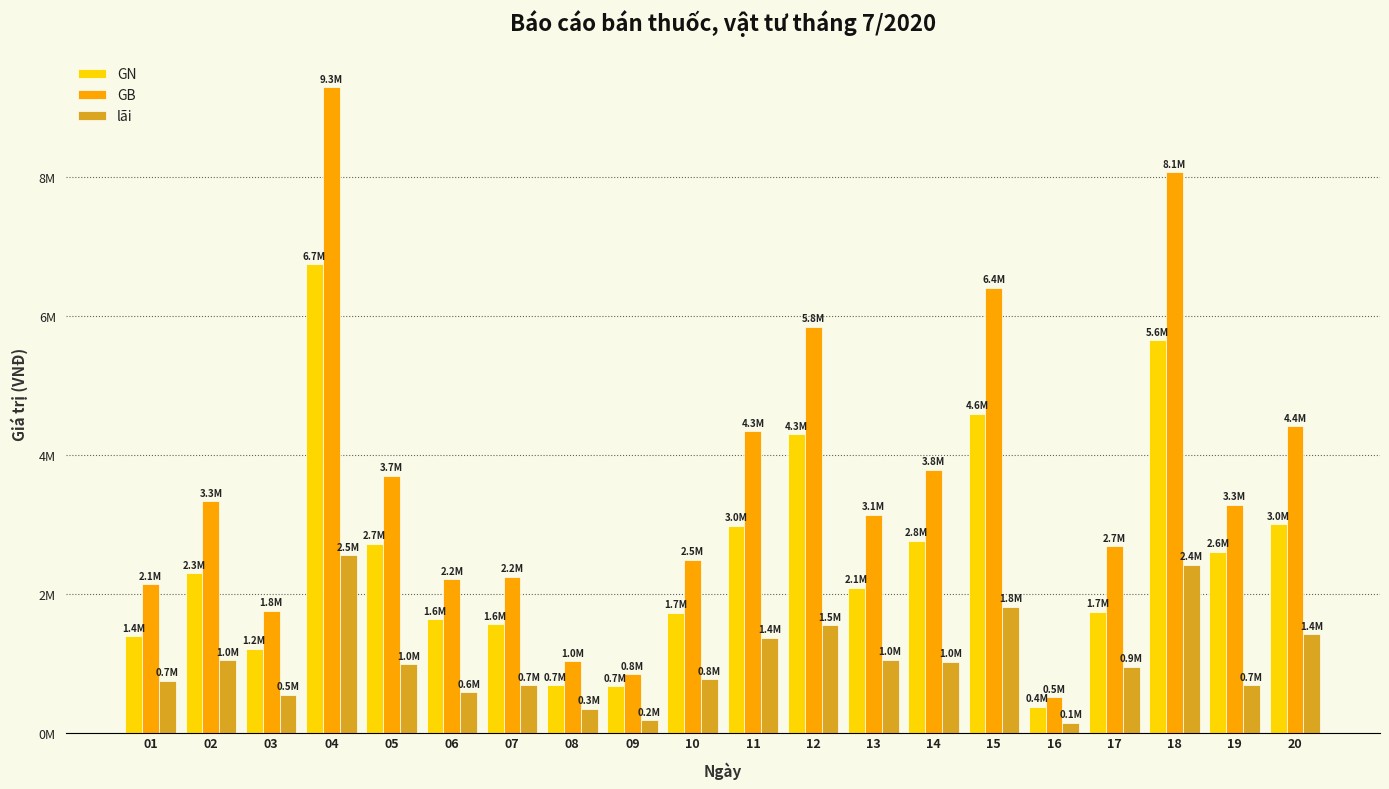

Reading right to left, extract all data points from this chart.

GN: 20=2995309	19=2599301	18=5646367	17=1735853	16=370481	15=4590956	14=2762818	13=2084637	12=4290790	11=2975927	10=1724864	09=665194	08=680564	07=1560518	06=1627218	05=2714582	04=6740207	03=1208542	02=2289927	01=1388509
GB: 20=4411000	19=3280000	18=8065000	17=2680000	16=510000	15=6400000	14=3785000	13=3133000	12=5839000	11=4341000	10=2490000	09=840000	08=1026000	07=2240000	06=2208000	05=3700000	04=9290000	03=1750000	02=3332000	01=2135000
lãi: 20=1415691	19=680699	18=2418633	17=944147	16=139519	15=1809044	14=1022182	13=1048363	12=1548210	11=1365073	10=765136	09=174806	08=345436	07=679482	06=580782	05=985418	04=2549793	03=541458	02=1042073	01=746491